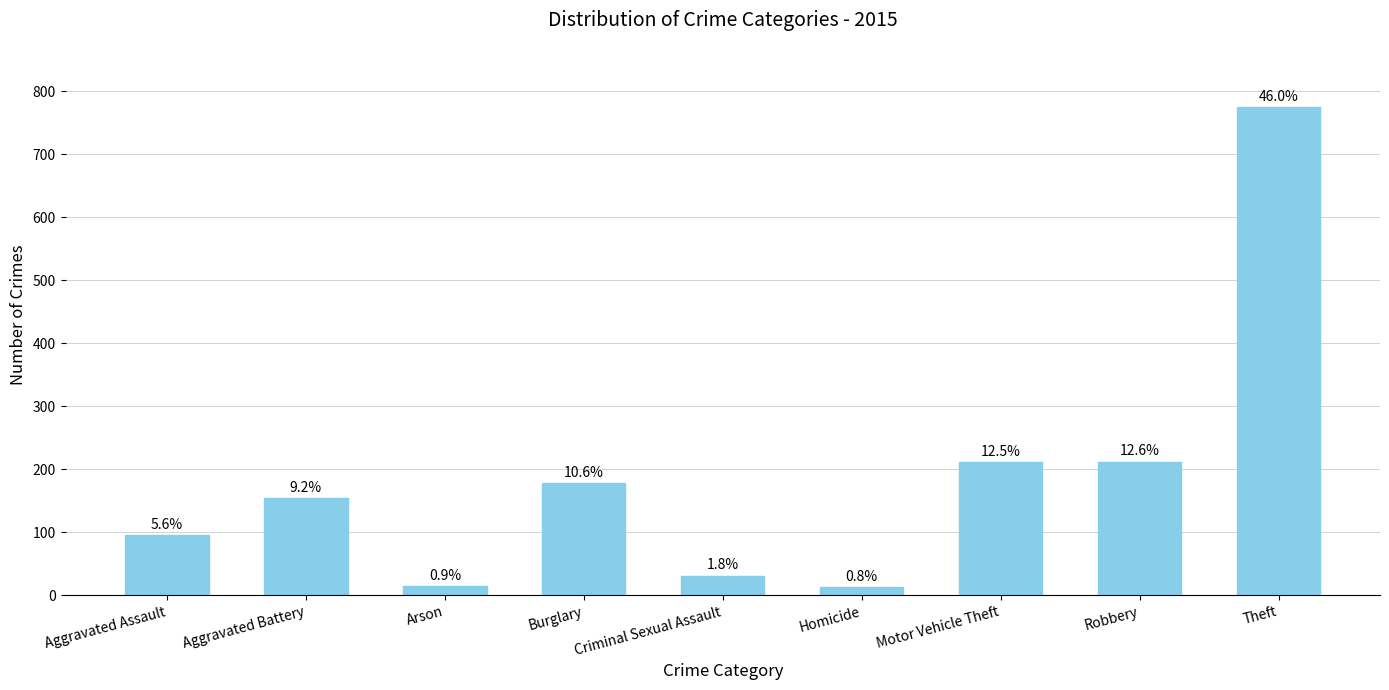

Are the bars horizontal?

No